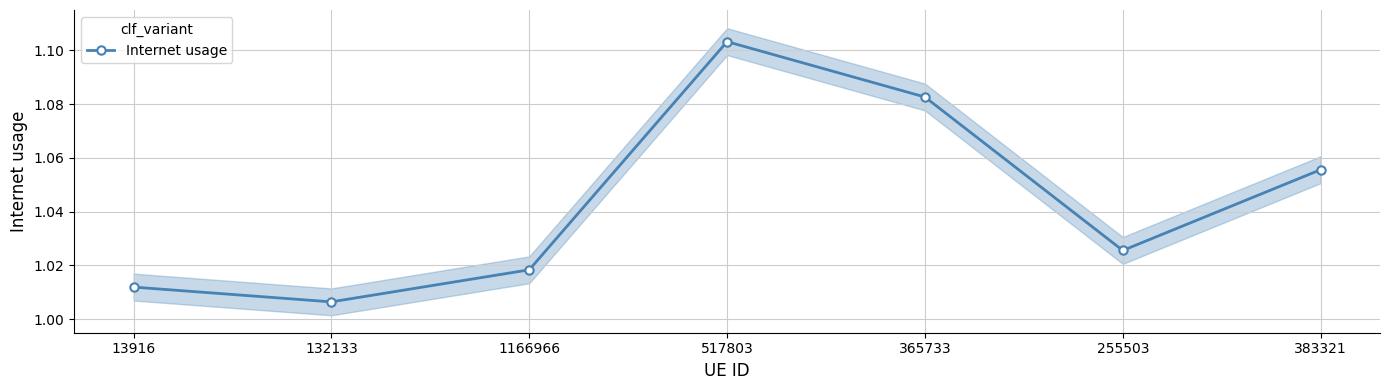

Where is the first local maximum?

517803